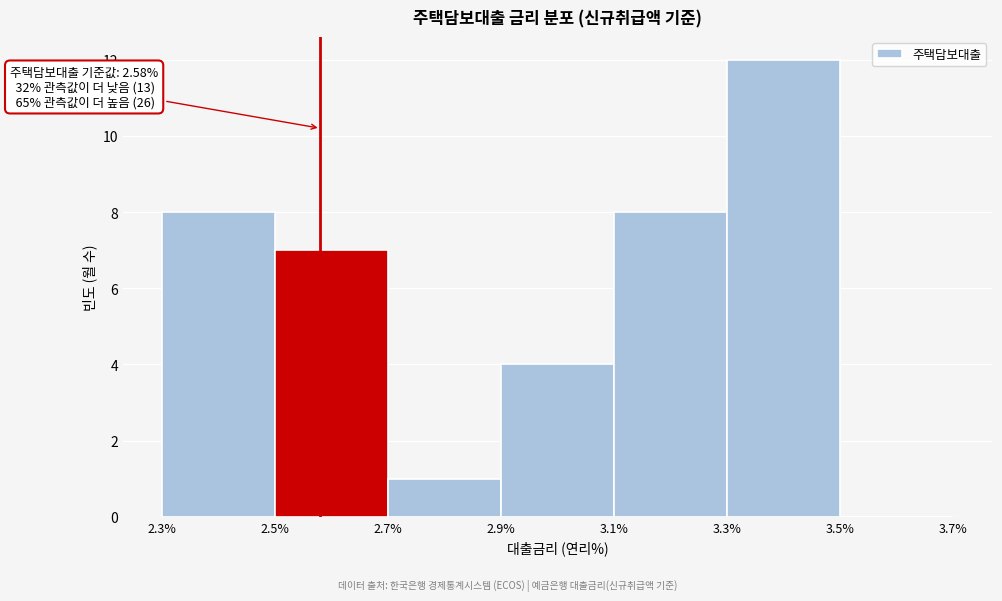

Over which range of the x-axis is the bar tallest?

3.3% to 3.5%